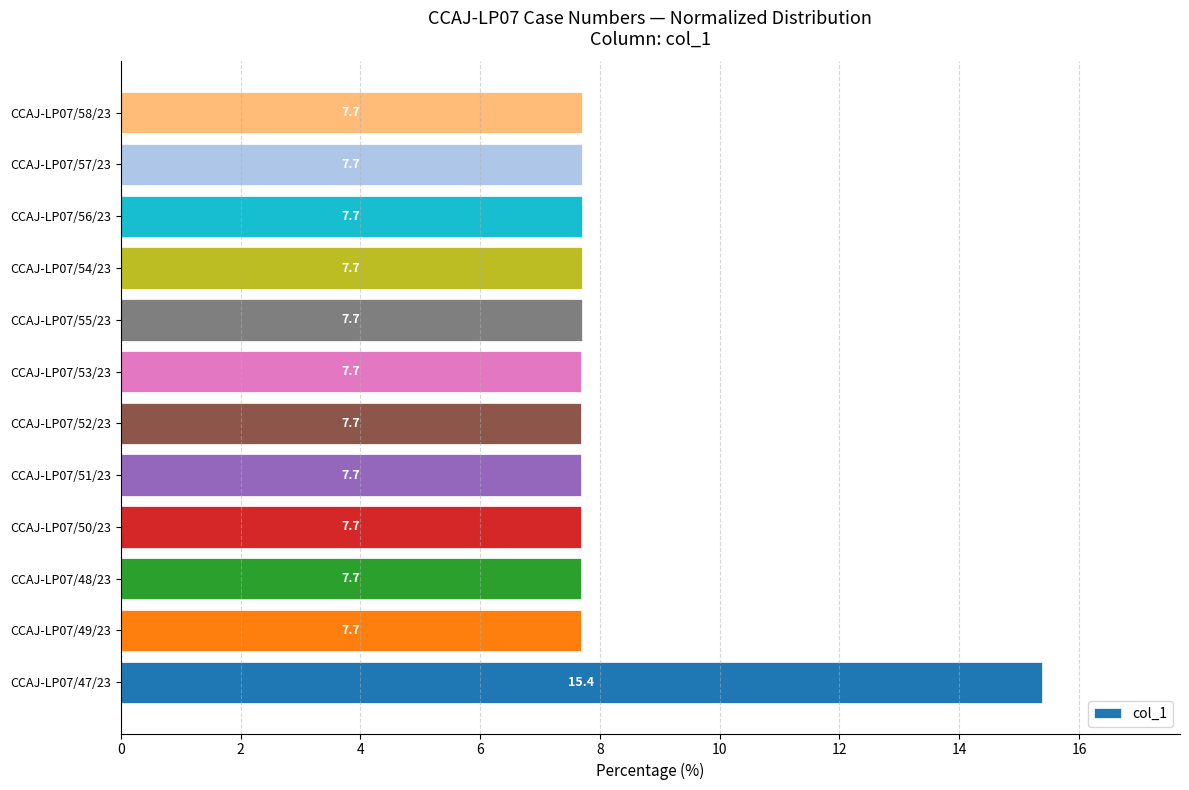

What is the greatest value displayed?

15.4